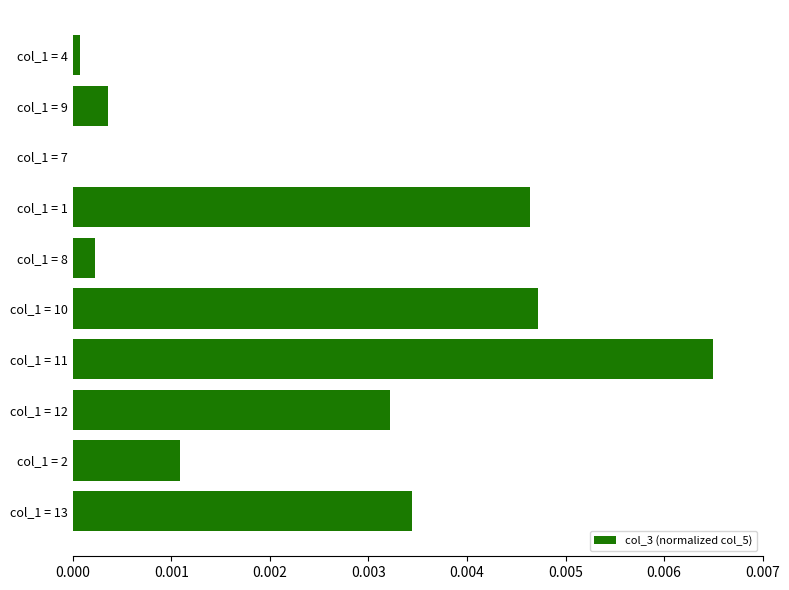

The chart shows a value of 0.0 at col_1 = 9. True or false?

True